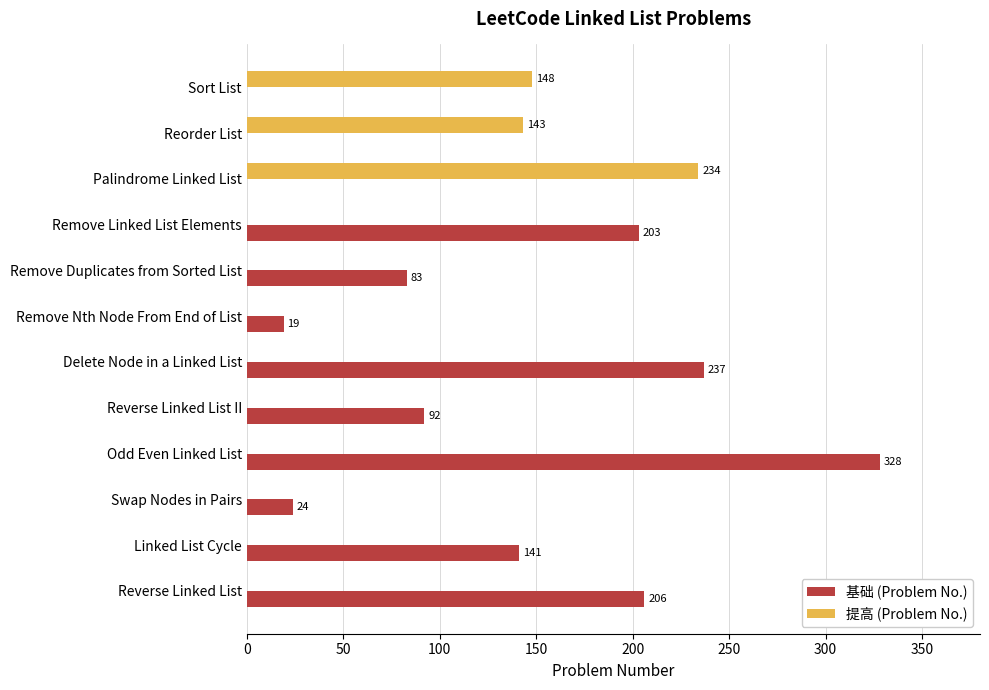

Which category has the highest value in the 基础 (Problem No.) series?

Odd Even Linked List